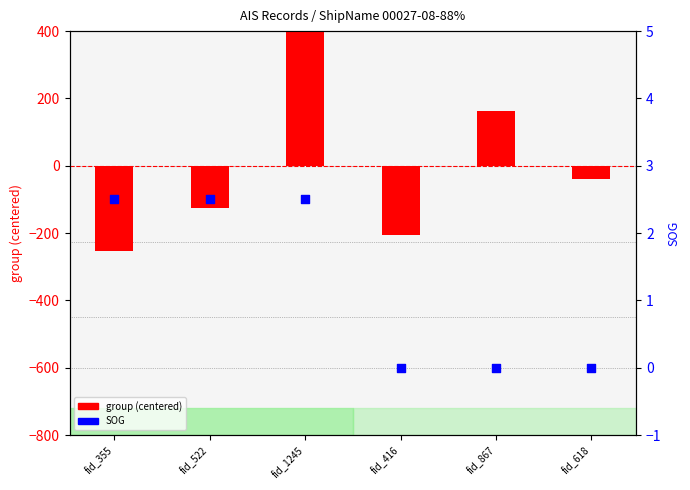

What is the total value across all series at fid_416?

-206.0